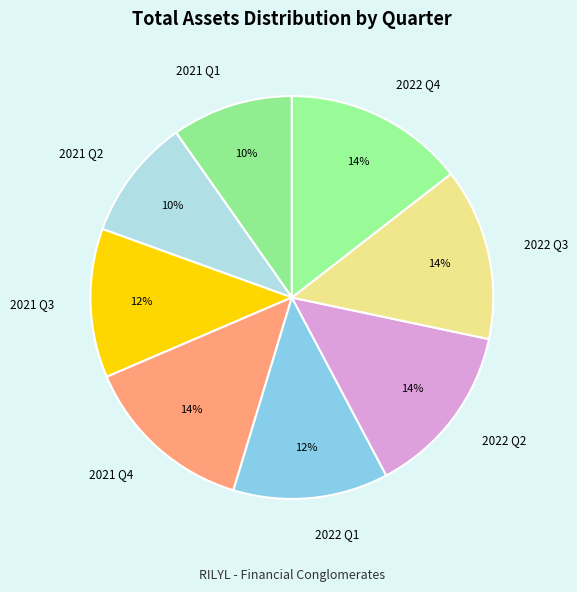

What is the ratio of the value at 2022 Q2 to the value at 2022 Q3?

1.0